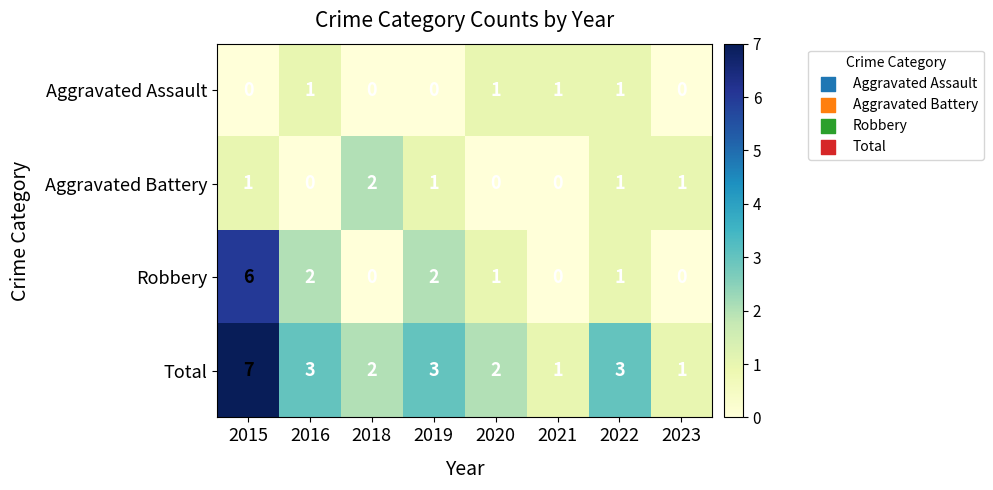

What is the spread (max minus min) of values at 2019?

3